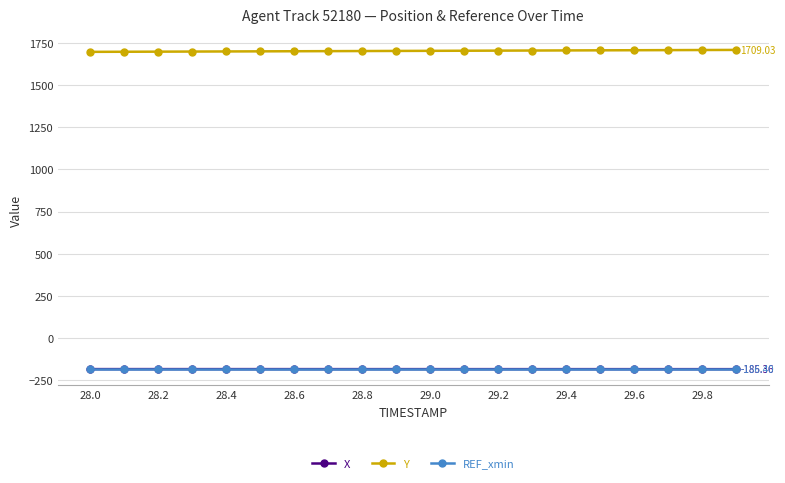

Which series has the largest total across all categories?

Y